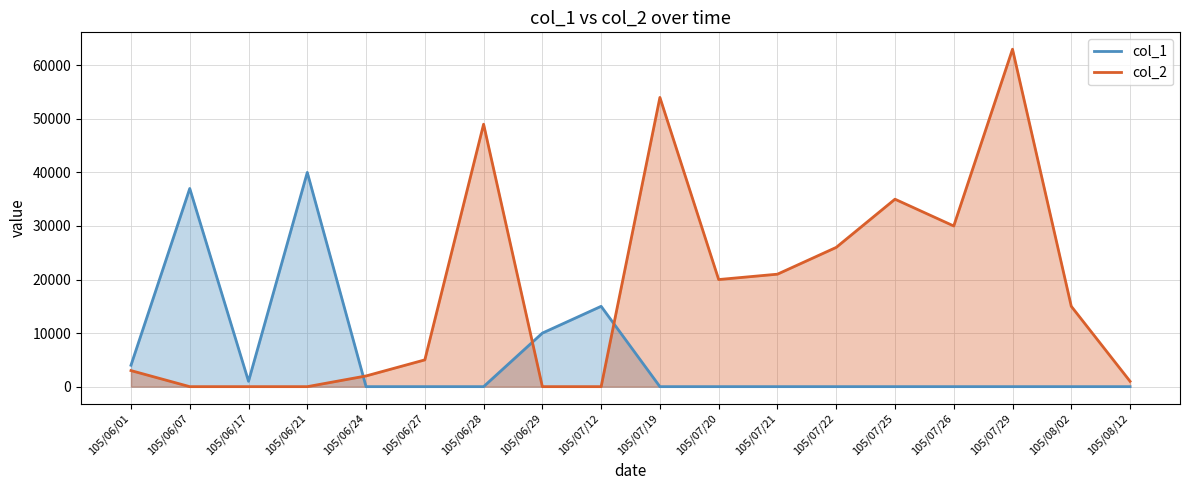

Rank the series by their average value, from highest to lowest.

col_2, col_1